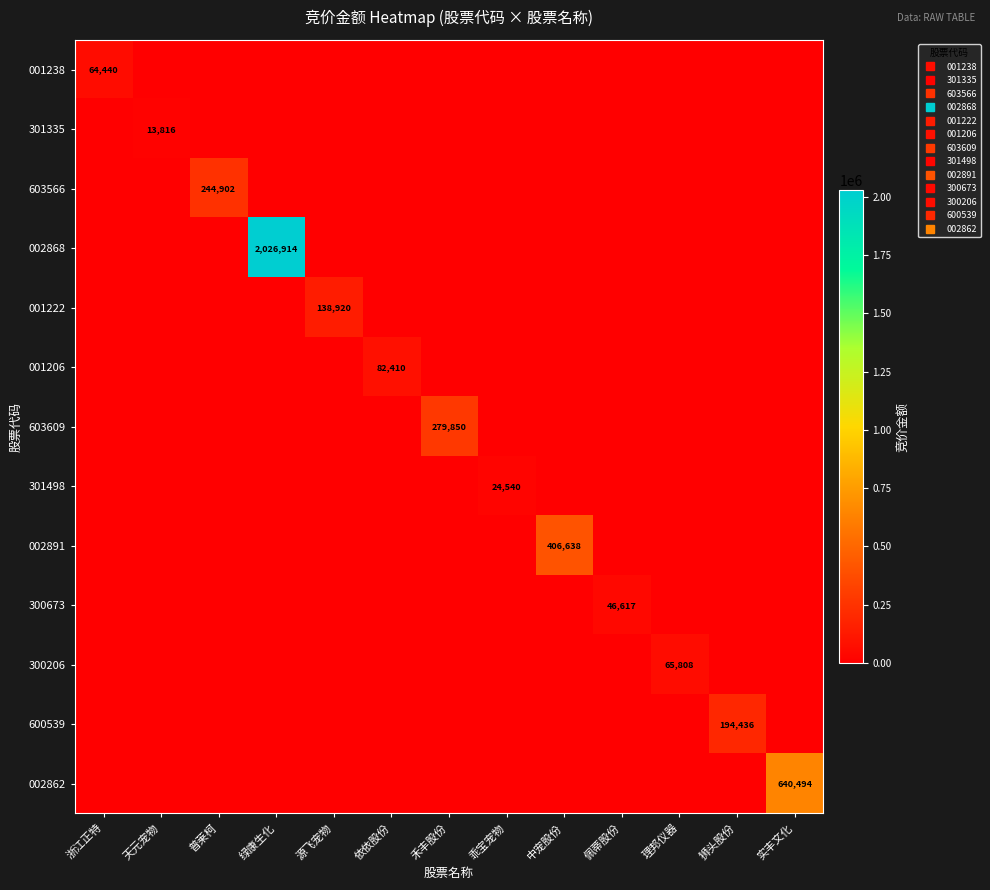

Rank the series at 依依股份 from highest to lowest value.

001206, 001238, 301335, 603566, 002868, 001222, 603609, 301498, 002891, 300673, 300206, 600539, 002862